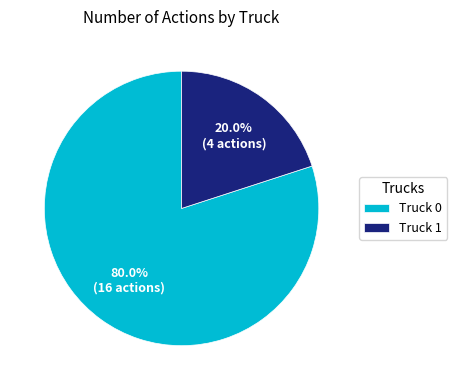

To the nearest percent, what is the difference between the Truck 1 and Truck 0 slice percentages?

60%